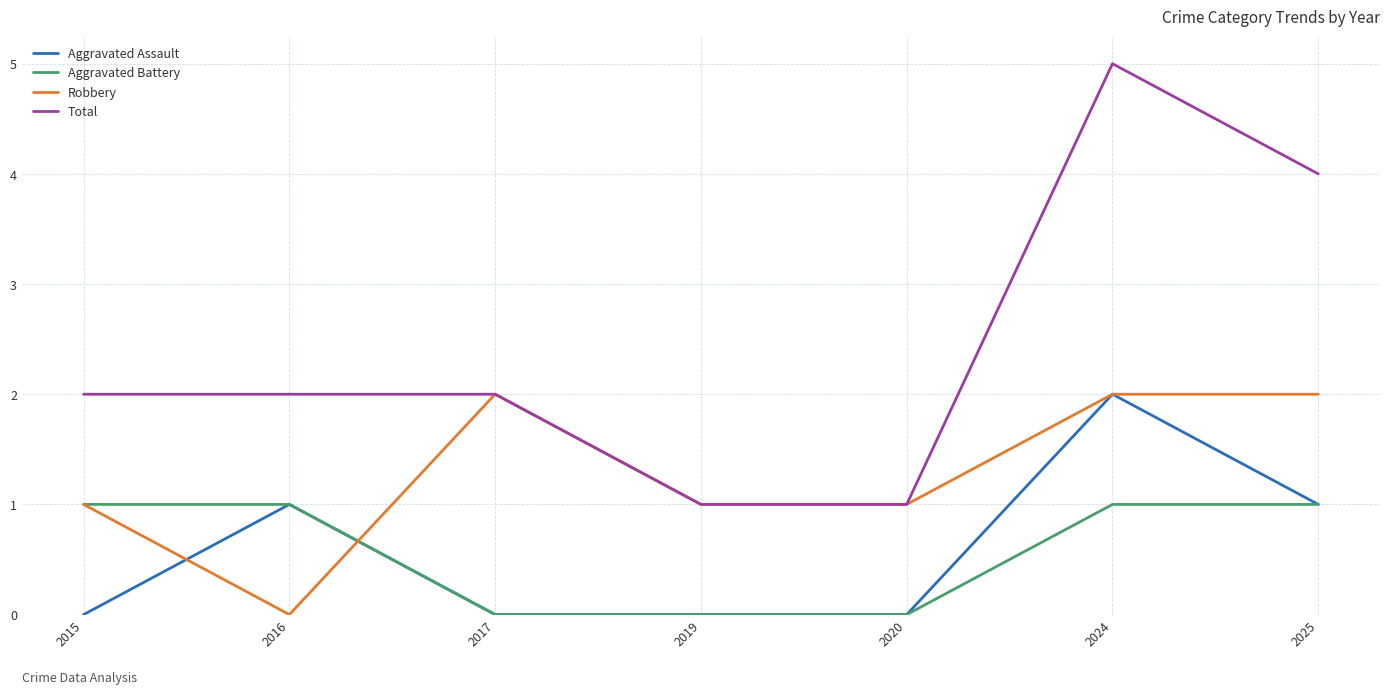

What is the highest value of the Aggravated Assault series?

2